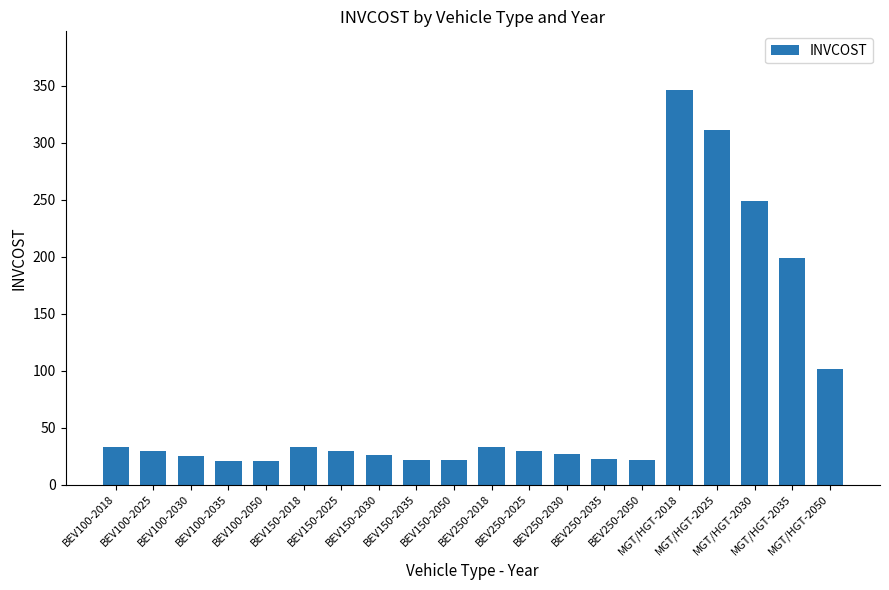

True or false: the data shows 327.6 at MGT/HGT-2030.

False